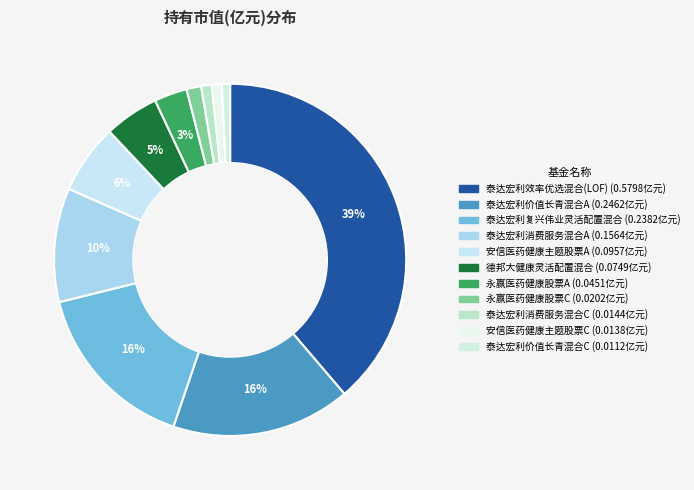

The 泰达宏利消费服务混合C slice represents 11% of the pie. True or false?

False